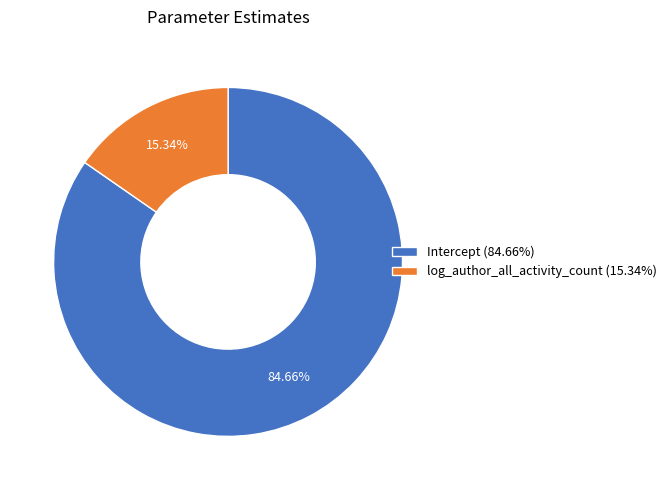

To the nearest percent, what is the average slice percentage?

50%